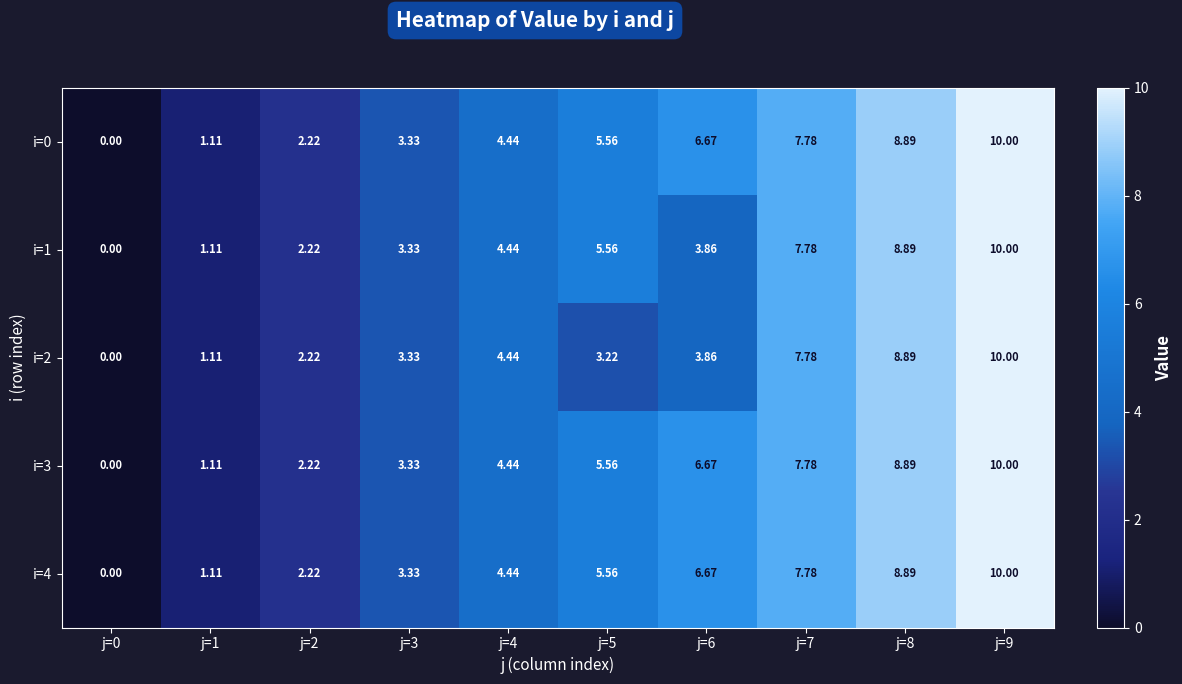

Is the value of i=4 at j=7 greater than the value of i=1 at j=4?

Yes